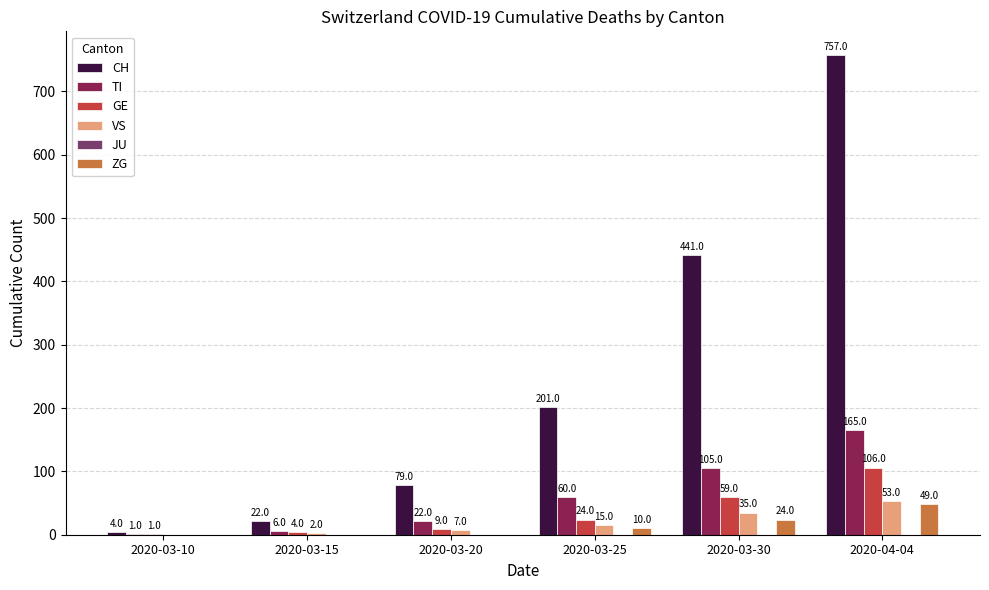

Which series has the largest range (max minus min)?

CH